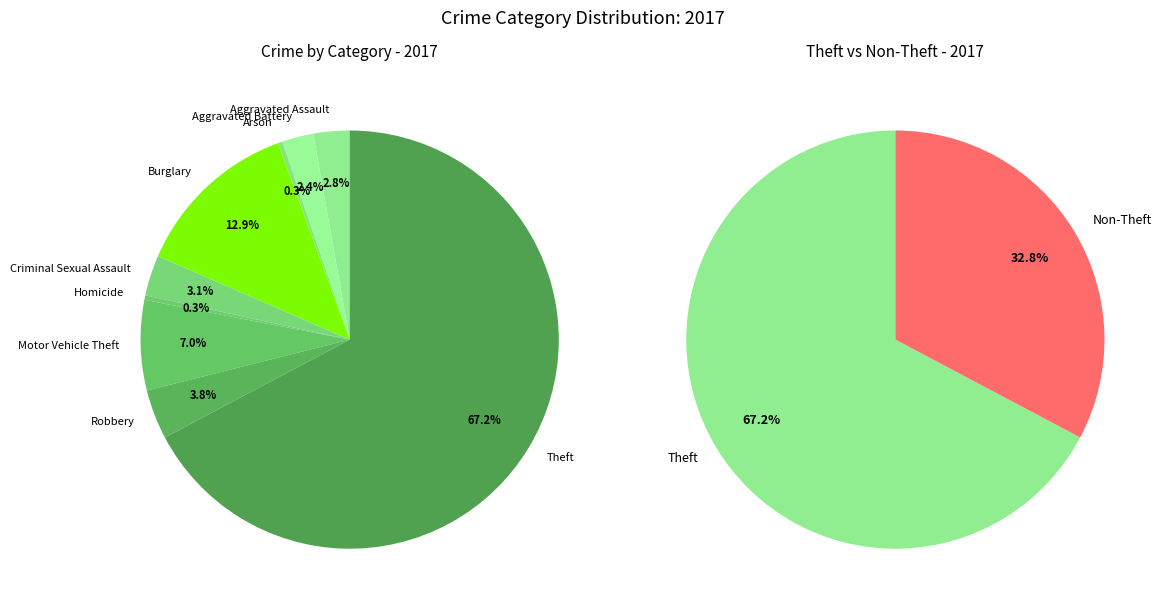

Is Theft the majority of the pie?

Yes